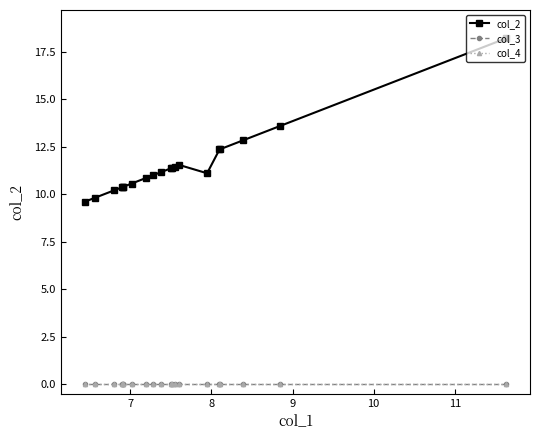

The value of col_3 at 10 is 0.0. True or false?

True